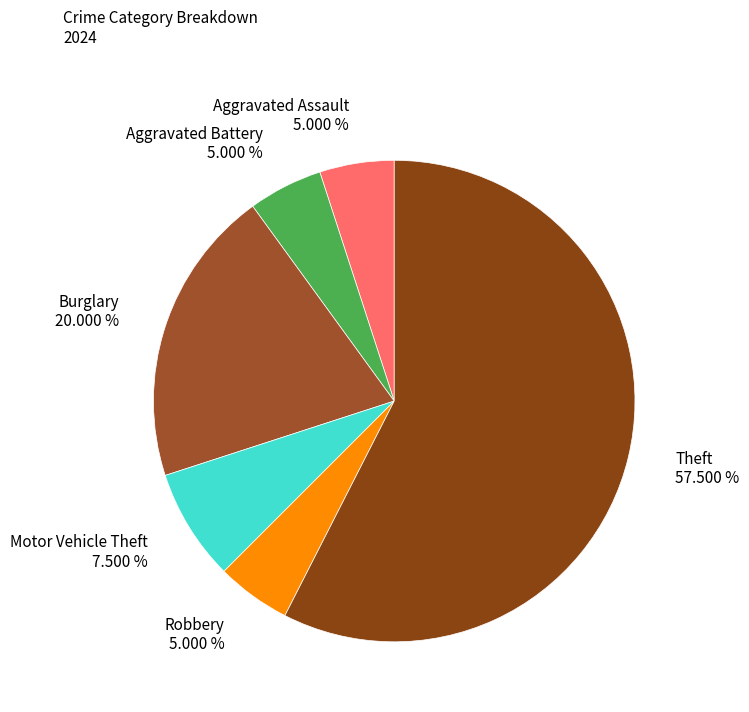

How many segments does this pie chart have?

6